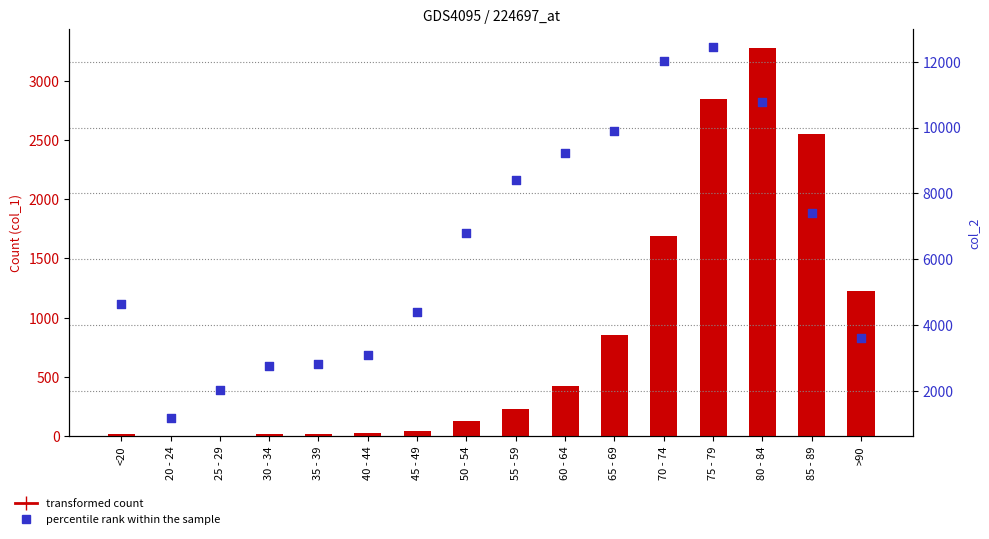

What is the total value across all series at 45 - 49?

4443